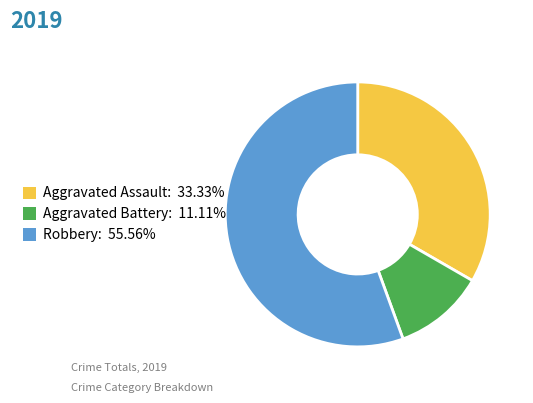

Is there any slice that represents more than half of the pie?

Yes